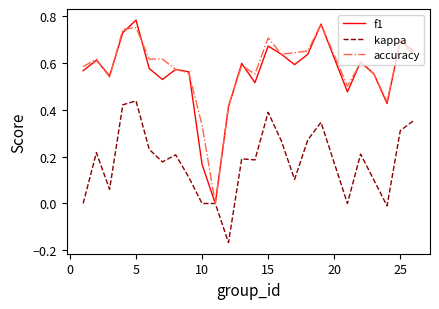

What are all the series names shown in the legend?

f1, kappa, accuracy